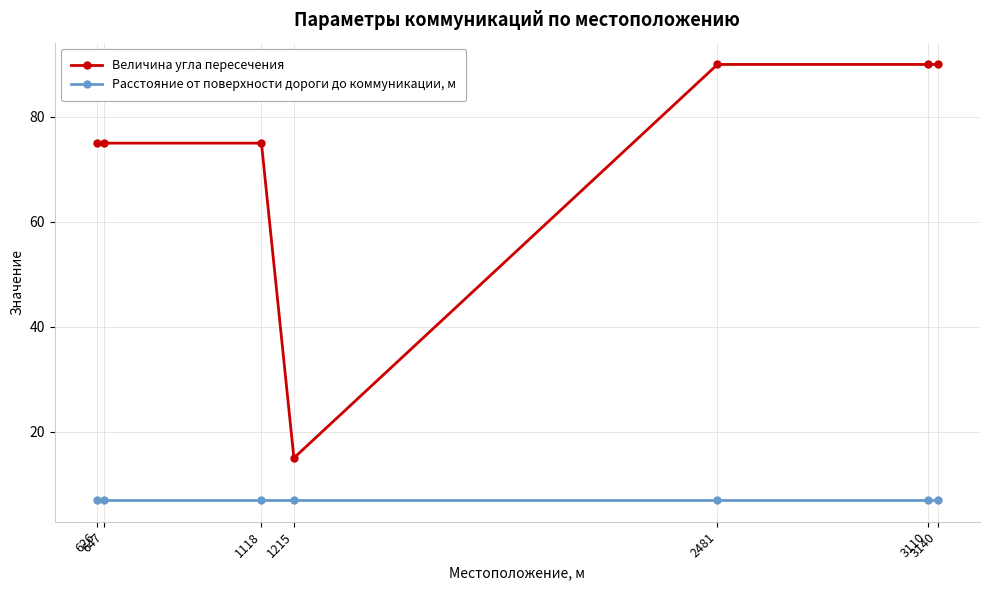

What is the maximum value shown in the chart?

90